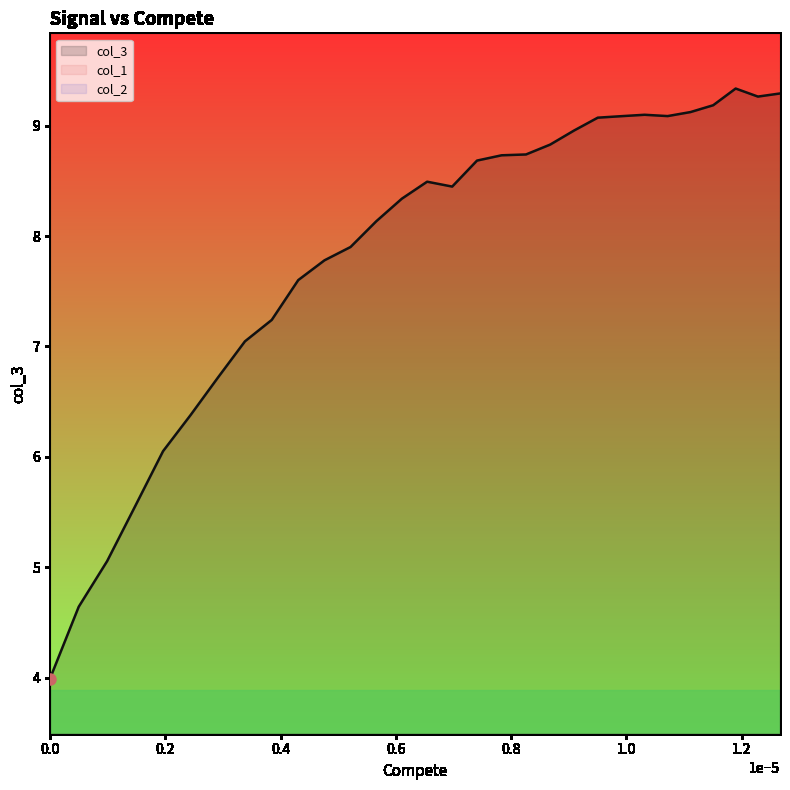

What are all the series names shown in the legend?

col_3, col_1, col_2